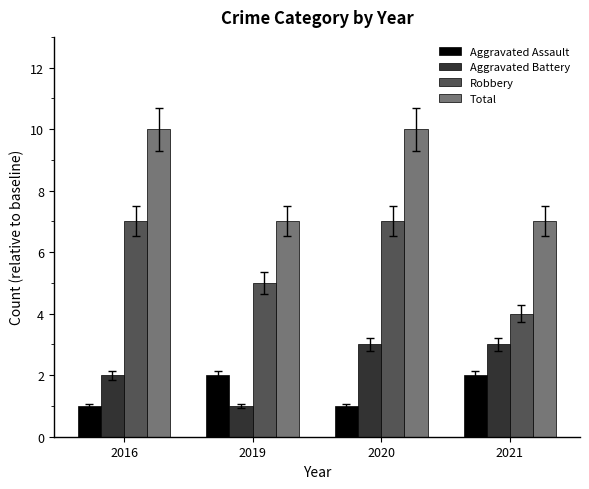

Between 2019 and 2021, which series saw the biggest shift?

Aggravated Battery